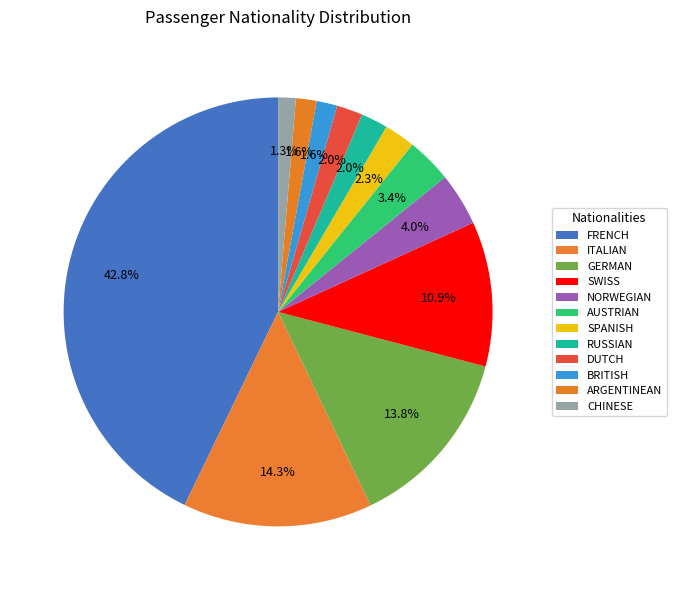

To the nearest percent, what is the difference between the NORWEGIAN and DUTCH slice percentages?

2%